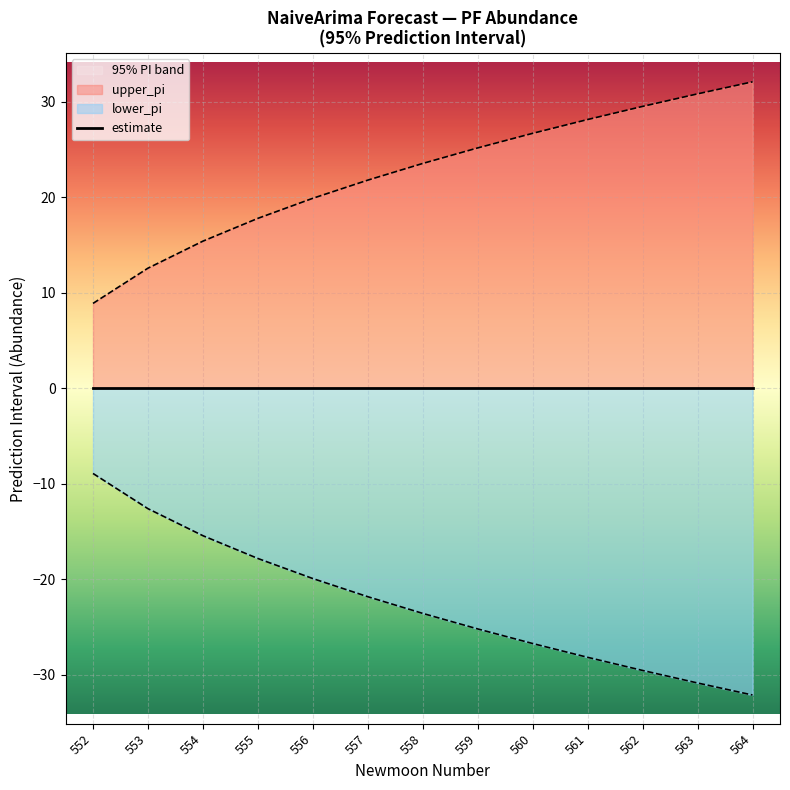

Rank the series at 558 from lowest to highest value.

lower_pi, upper_pi